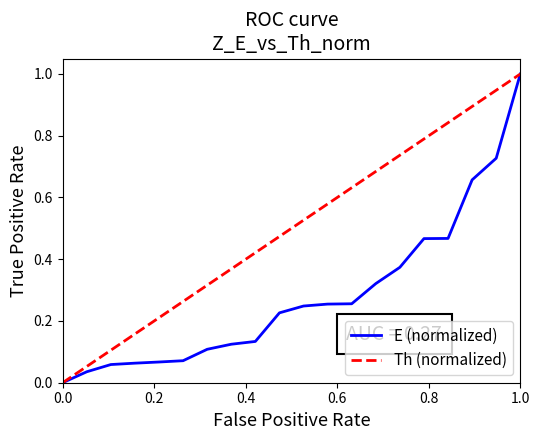

At which label does Th (normalized) reach its peak?

1.0